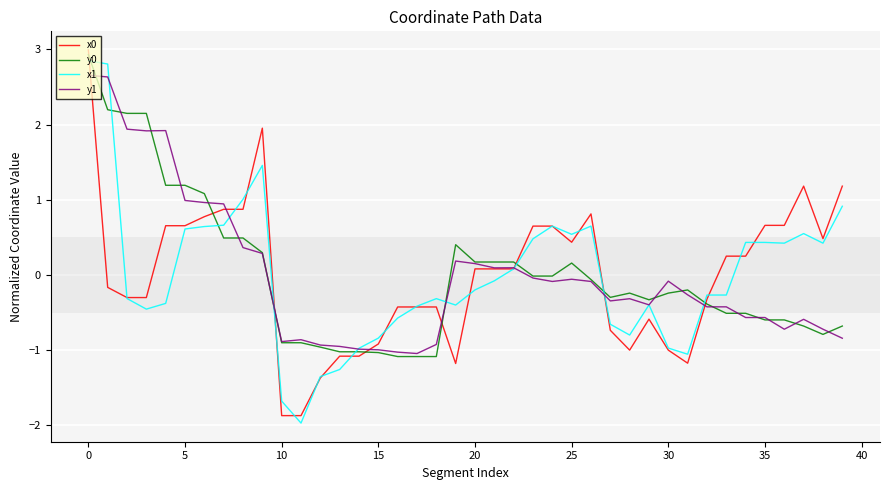

What is the maximum value for x1?

2.8